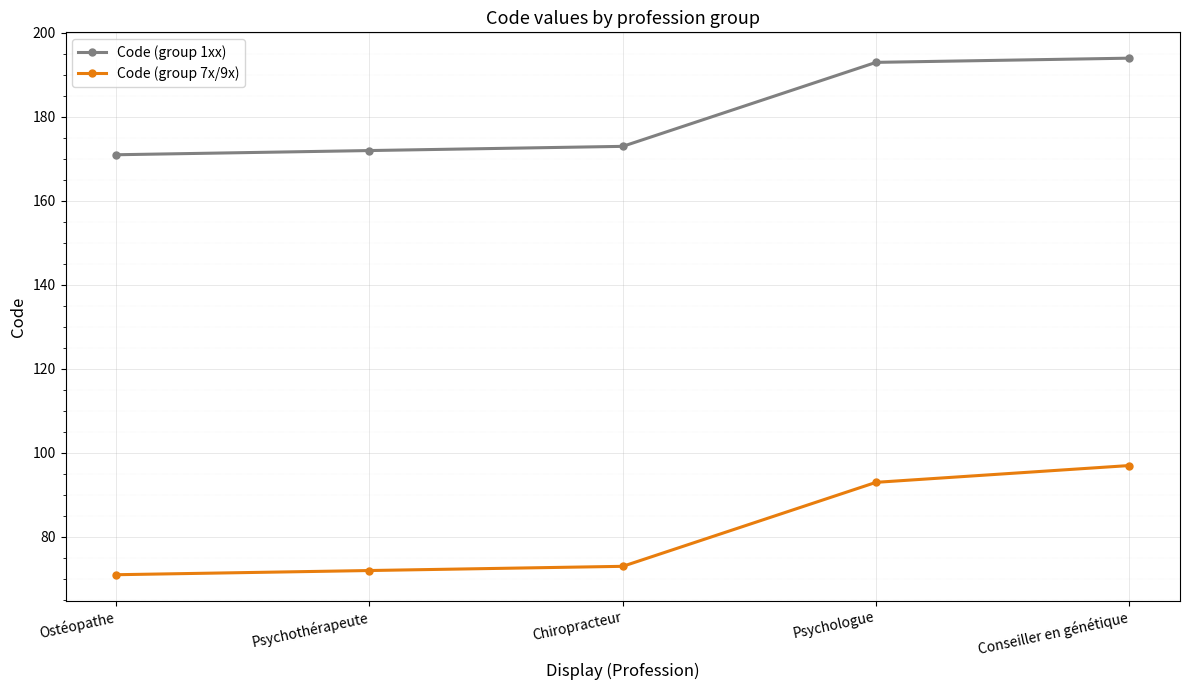

How many categories are shown in the chart?

5